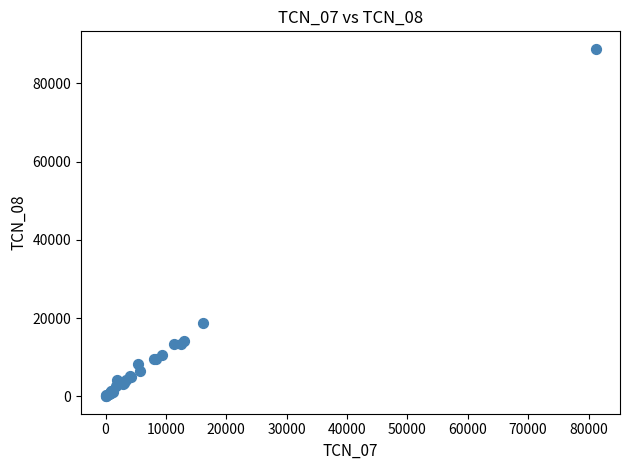

What Y value in the scatter plot is closest to 44413?

18650